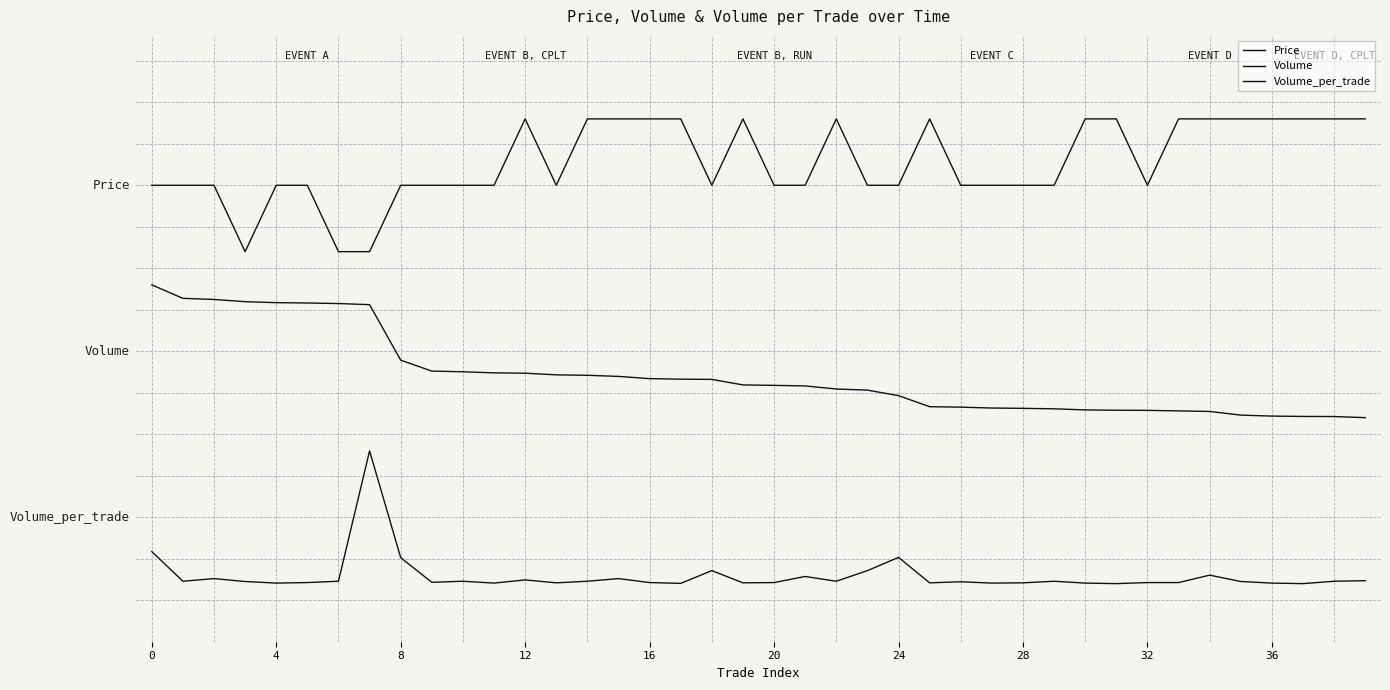

Does the chart have visible grid lines?

No